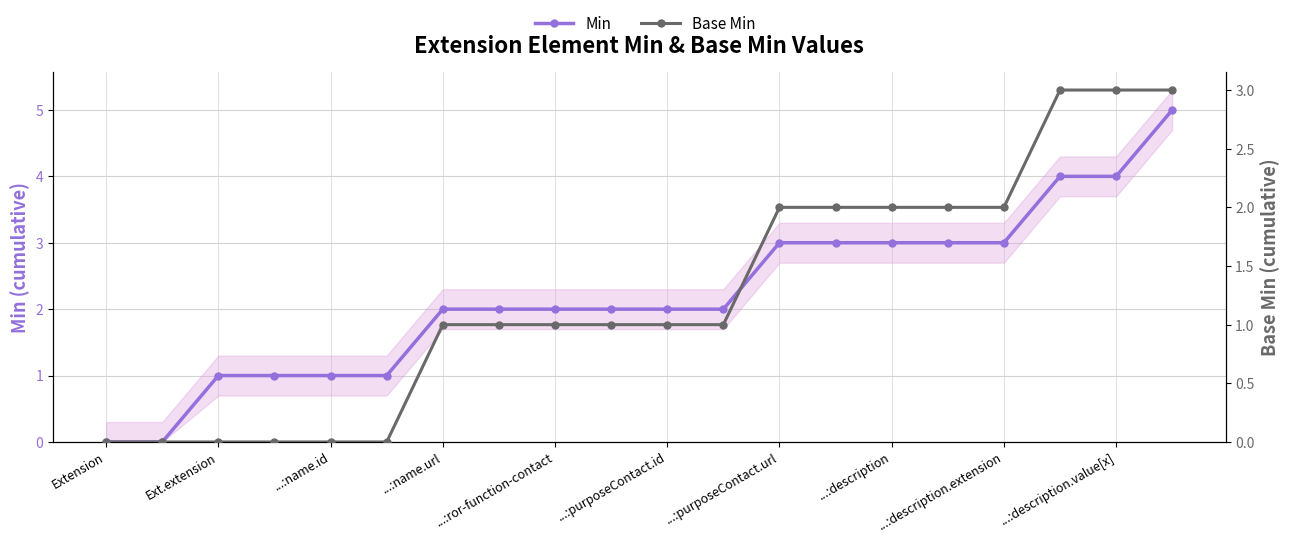

True or false: Min has more than 0 interior local peaks.

False